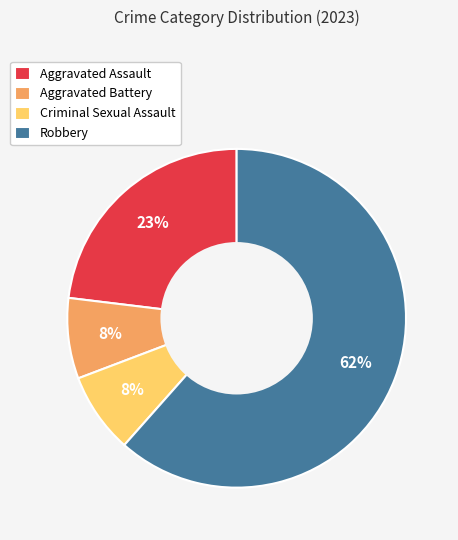

Count the number of slices in the pie.

4